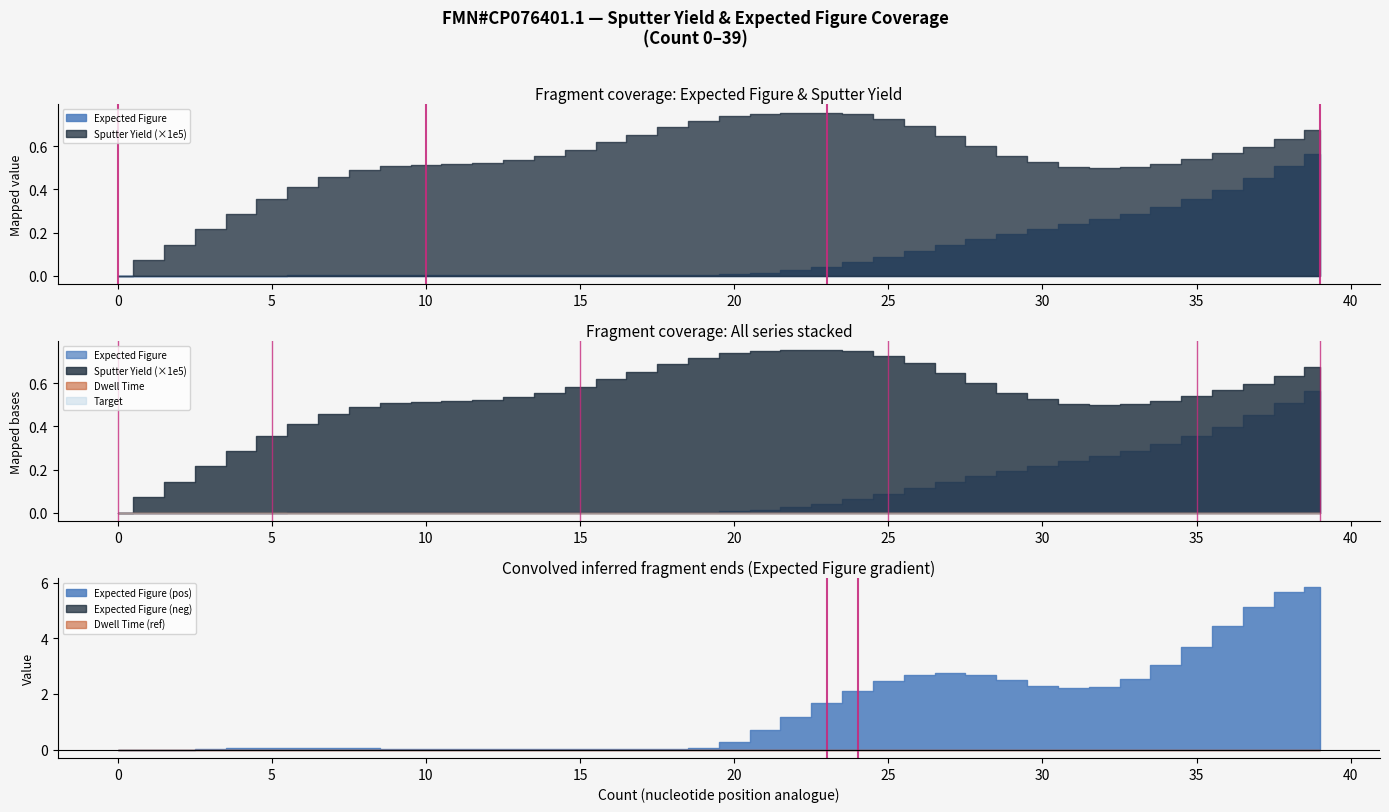

At which category does the chart reach its peak across all series?

39